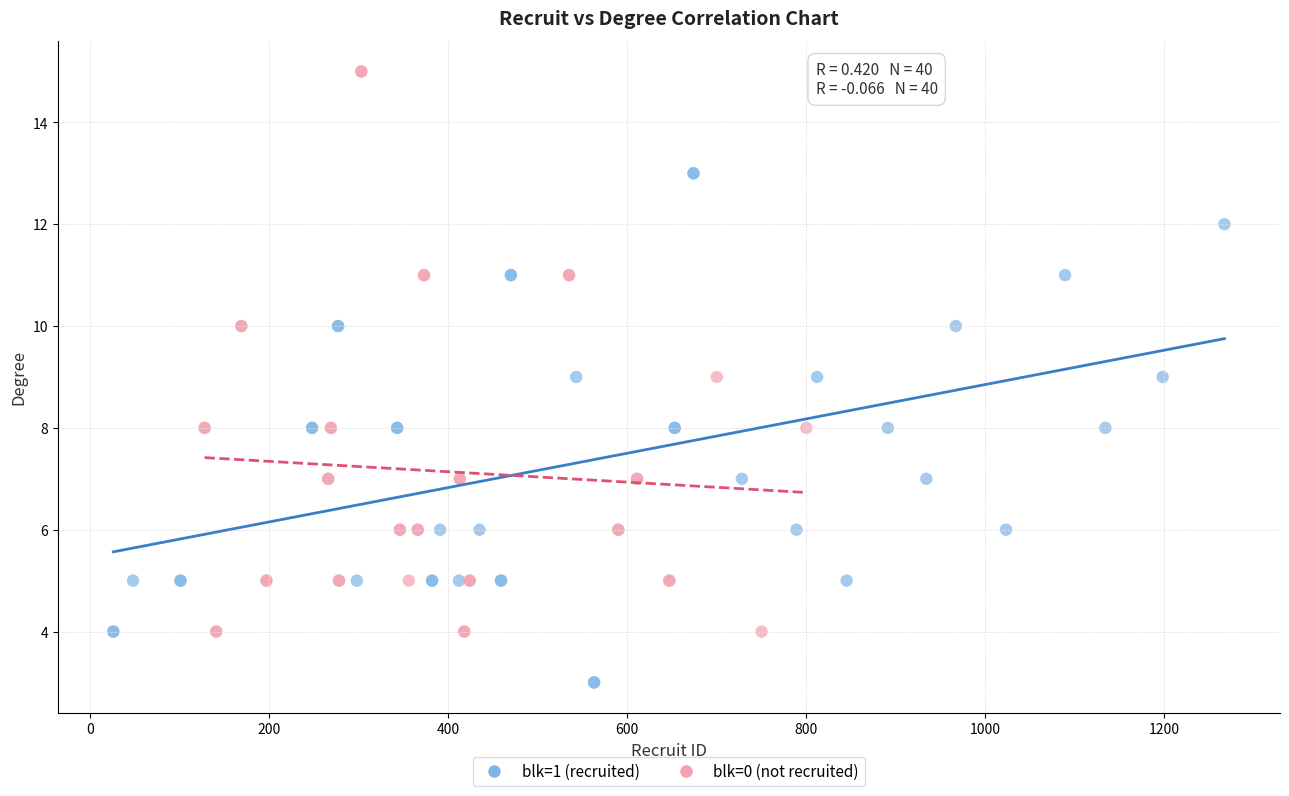

Which series has the widest spread of Y values?

blk=0 (not recruited)